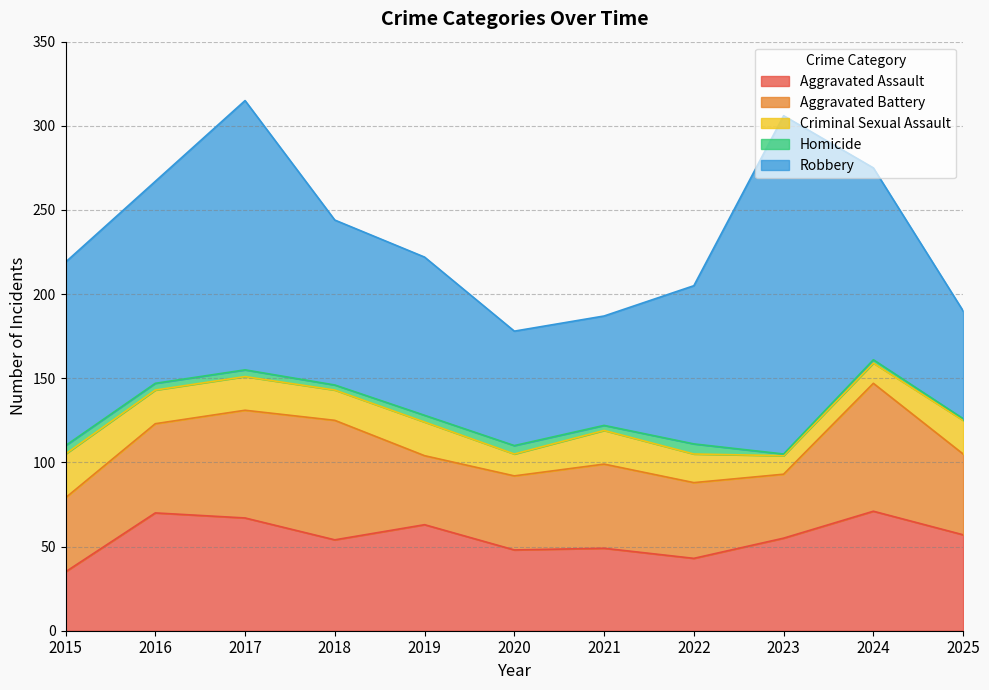

Which series has the largest total across all categories?

Robbery